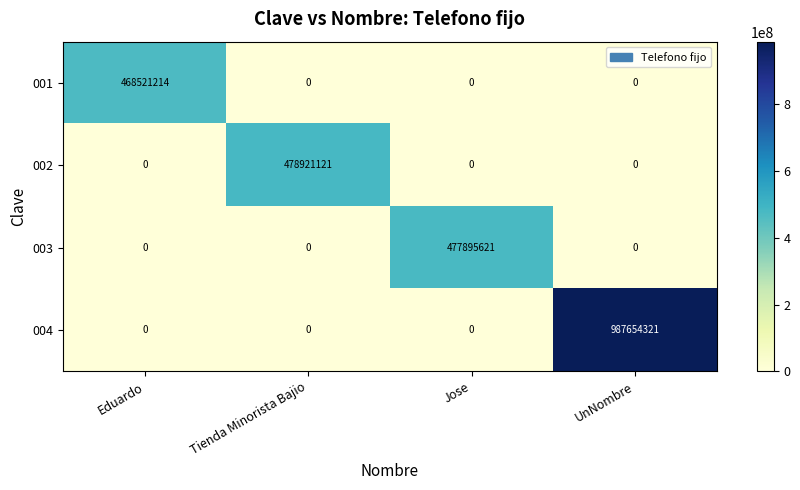

Reading right to left, list all the values displayed in this chart.

001: 0	0	0	468521214
002: 0	0	478921121	0
003: 0	477895621	0	0
004: 987654321	0	0	0